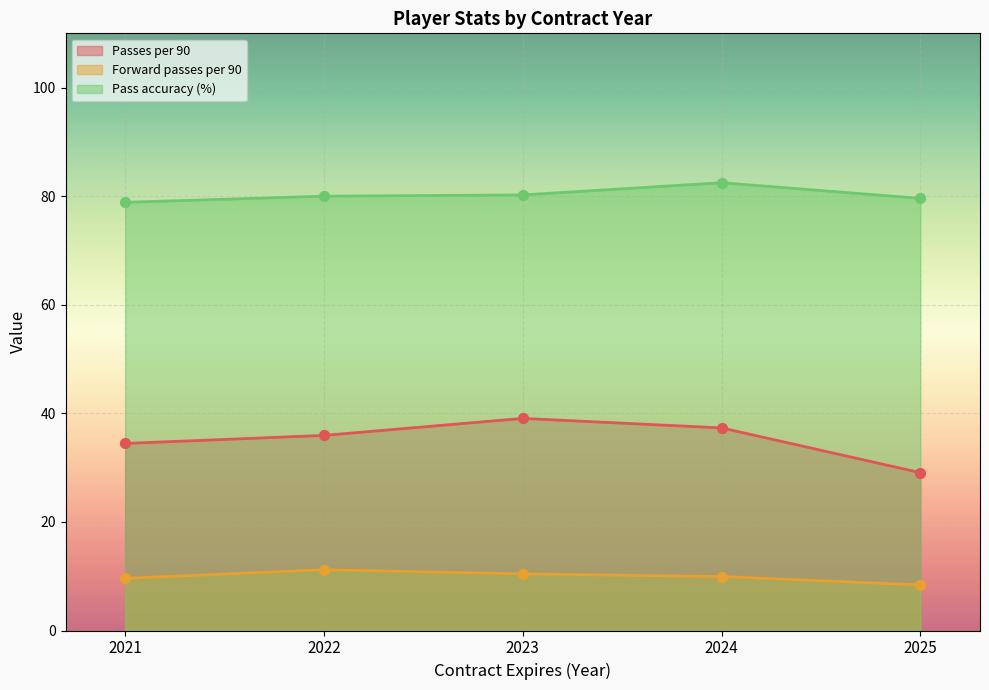

Which series has the widest spread of Y values?

Passes per 90